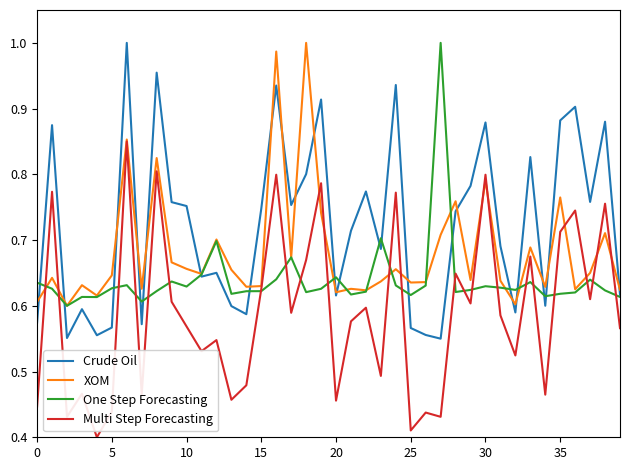

Which series has the largest total across all categories?

Crude Oil